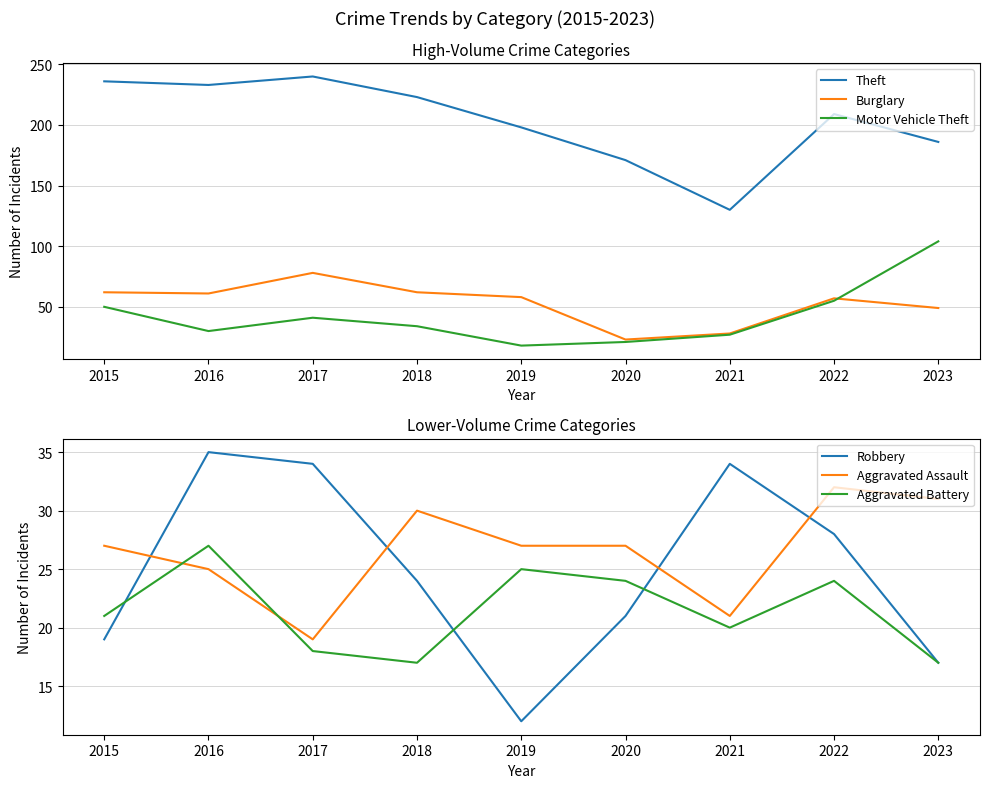

True or false: Burglary has more than 2 interior local peaks.

False